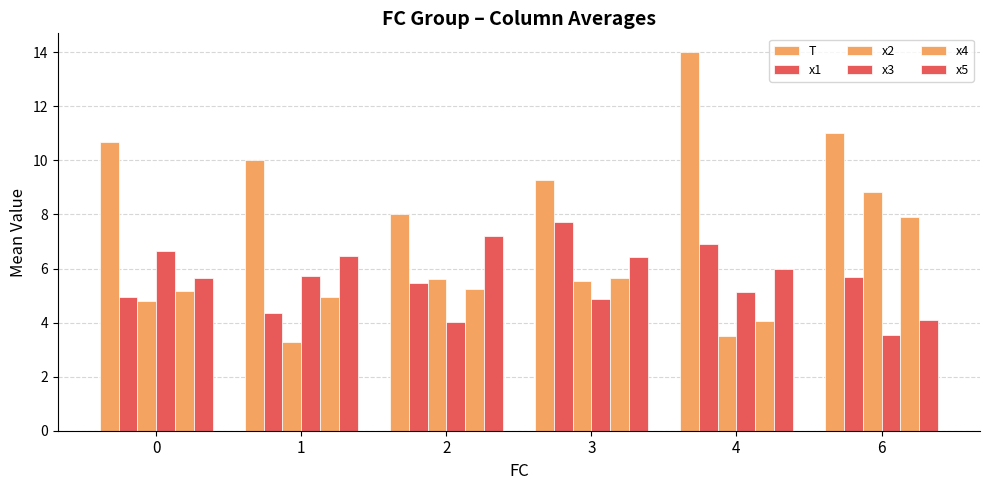

The value of T at 6 is 11.0. True or false?

True